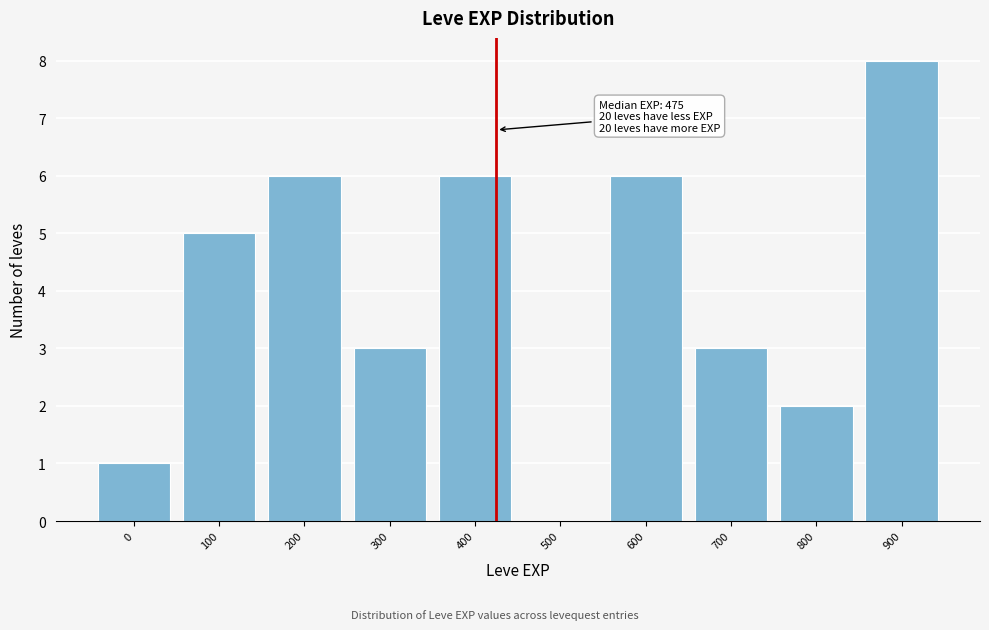

Reading left to right, transcribe all the data shown in this chart.

0=1	100=5	200=6	300=3	400=6	500=0	600=6	700=3	800=2	900=8